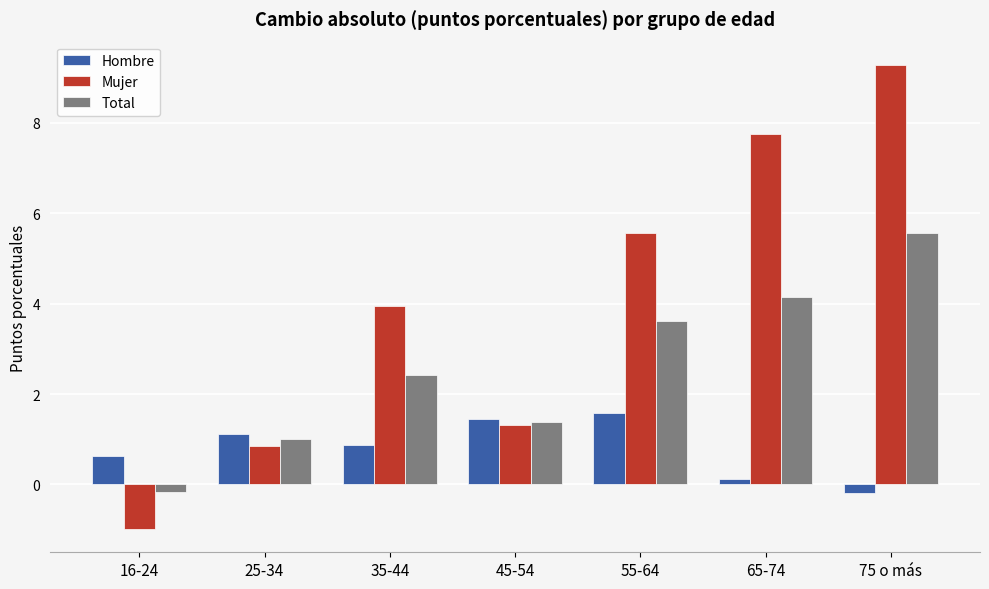

What is the minimum value shown in the chart?

-1.0